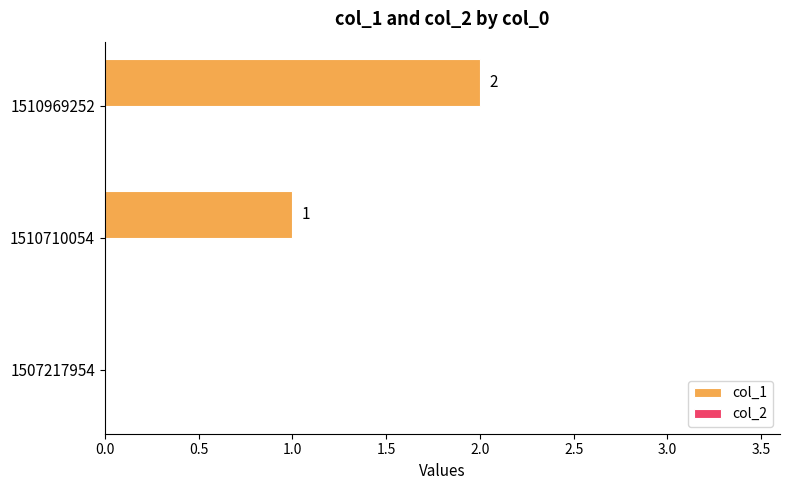

Approximately how many times larger is the value at 1510969252 compared to 1510710054?

2.0